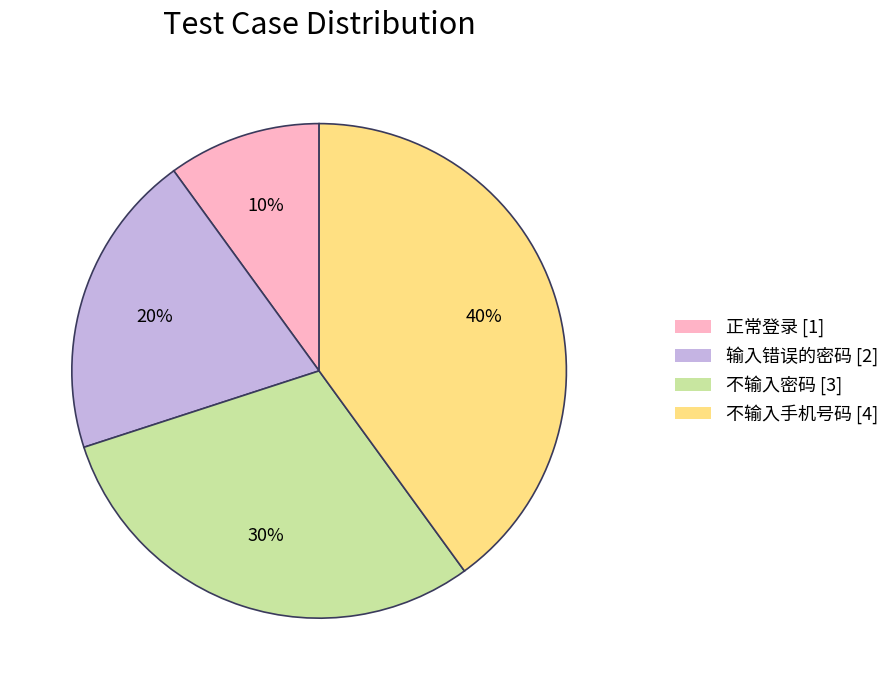

To the nearest percent, what is the average slice percentage?

25%